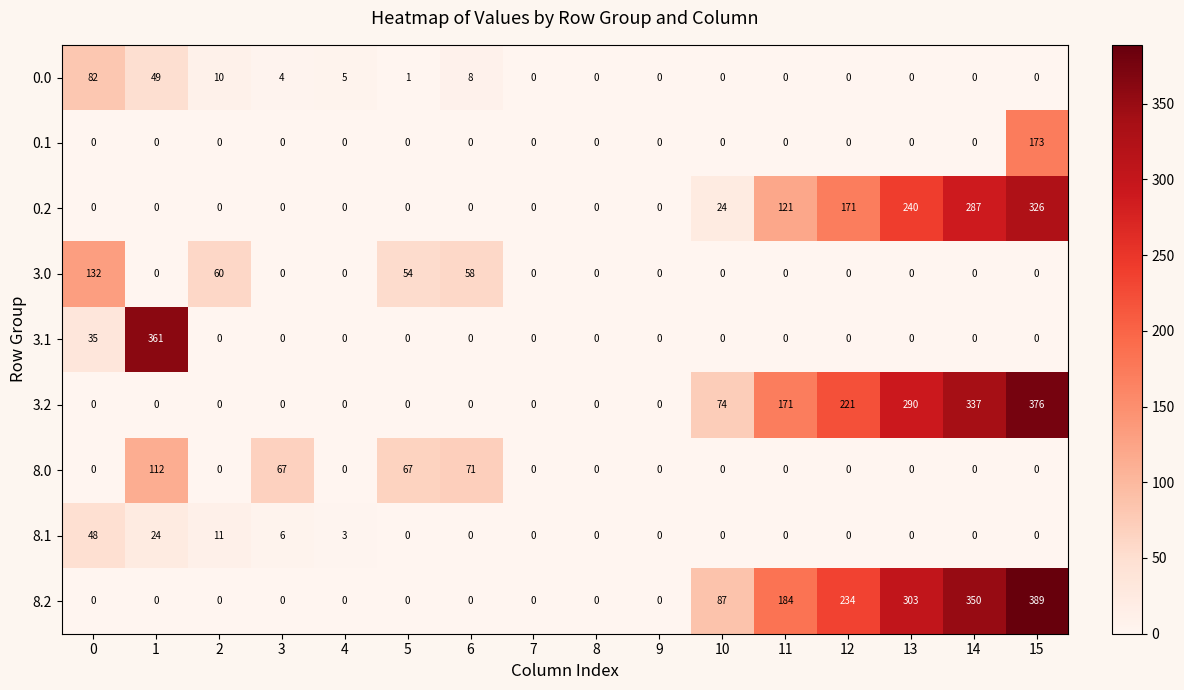

How many data points in 3.1 are above 0?

2